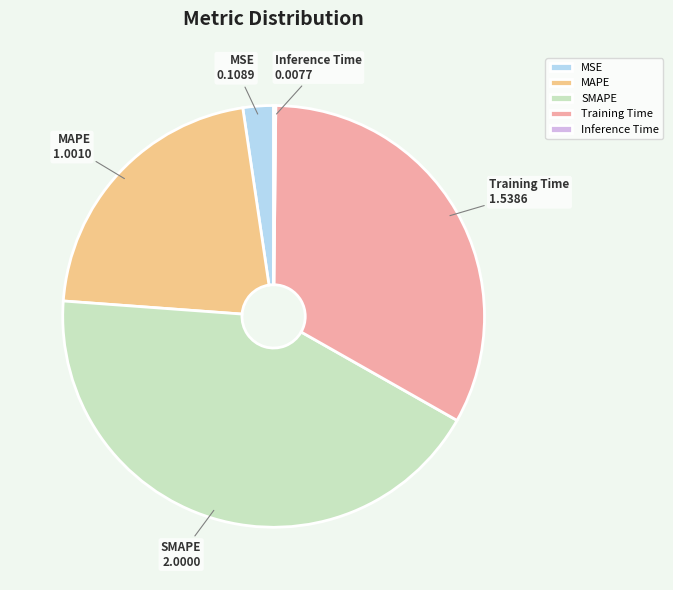

Between Training Time and SMAPE, which is larger?

SMAPE